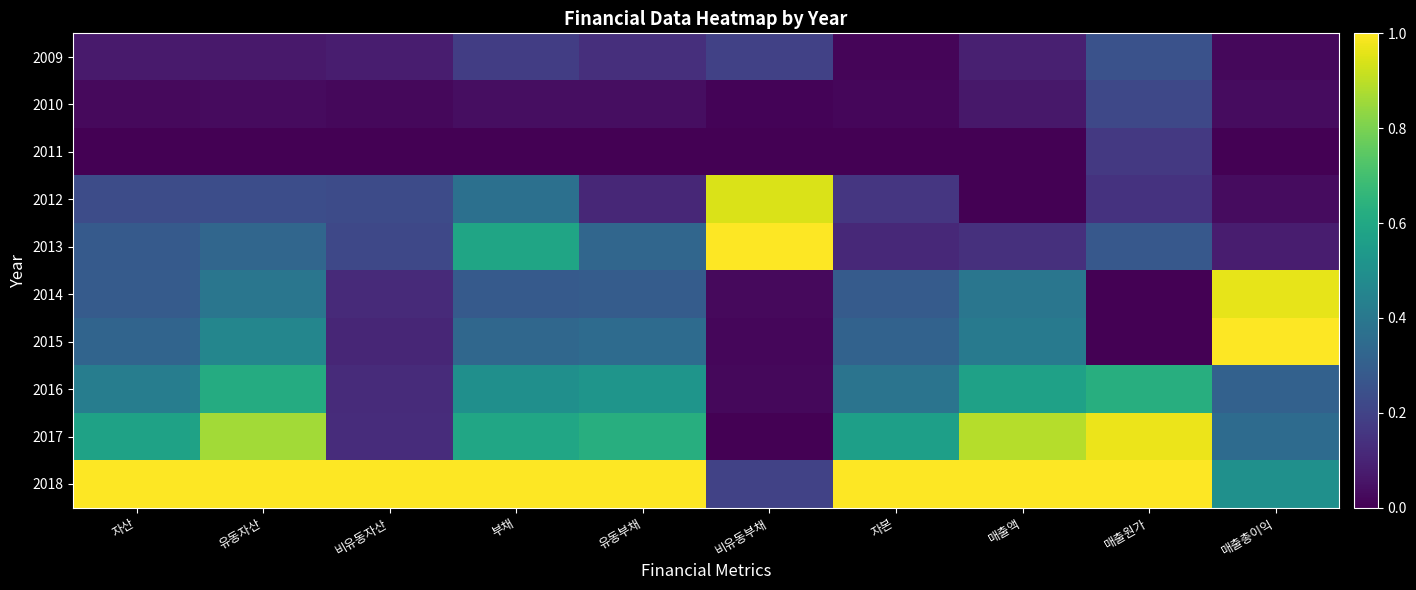

Rank the series at 유동자산 from lowest to highest value.

2011, 2010, 2009, 2012, 2013, 2014, 2015, 2016, 2017, 2018